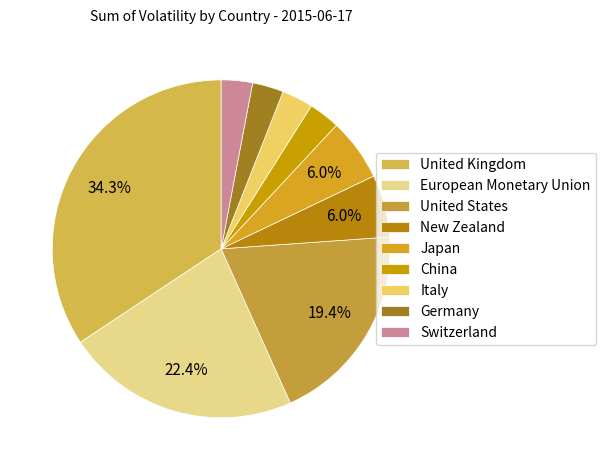

The United Kingdom slice represents 1% of the pie. True or false?

False